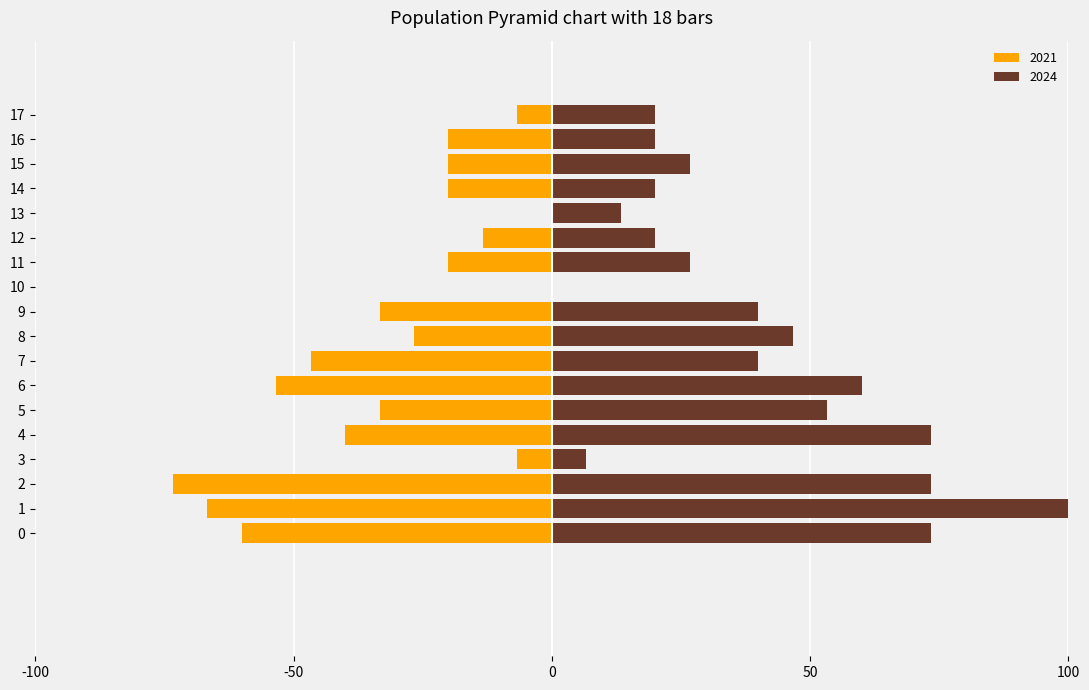

How many bars are there in total?

36